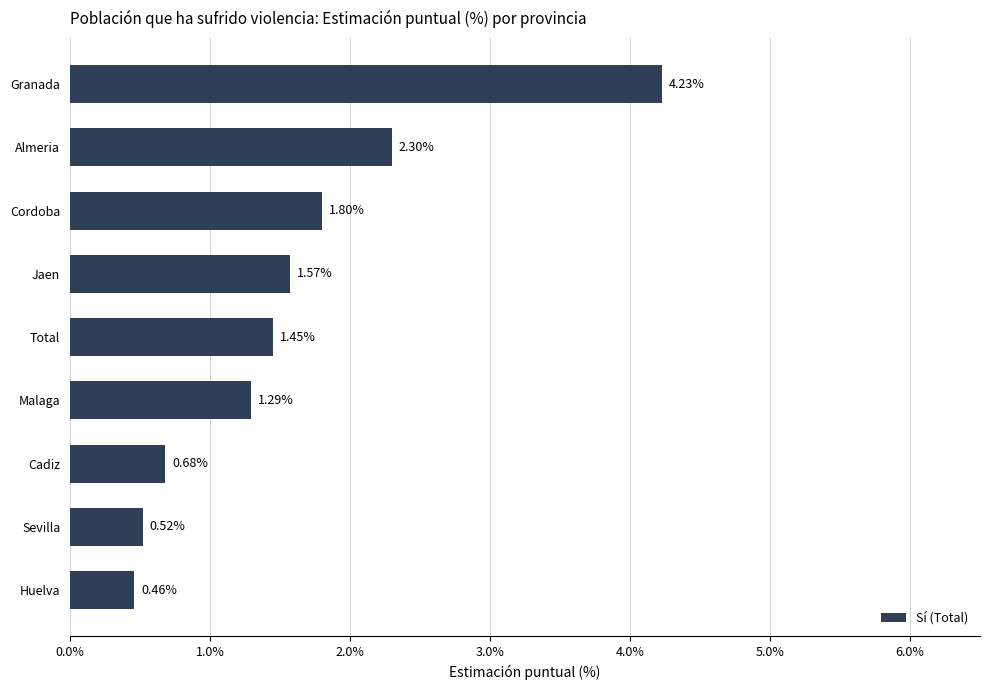

Rank the categories by value from highest to lowest.

Granada, Almeria, Cordoba, Jaen, Total, Malaga, Cadiz, Sevilla, Huelva